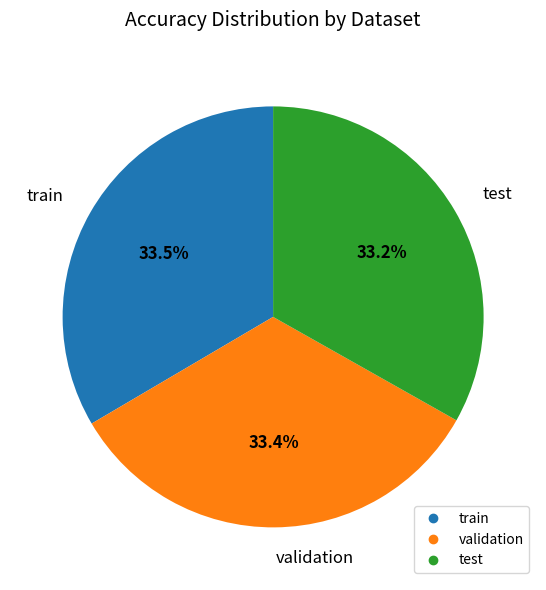

What is the total percentage of train and validation?

66.8%